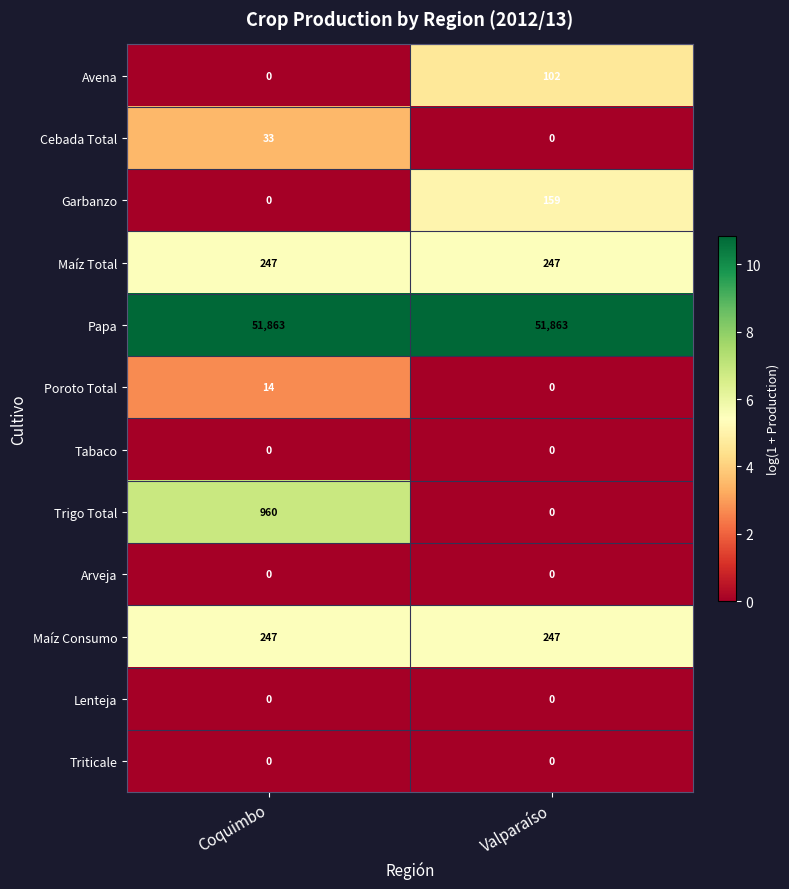

Reading left to right, extract all data points from this chart.

Avena: 0	102
Cebada Total: 33	0
Garbanzo: 0	159
Maíz Total: 247	247
Papa: 51863	51863
Poroto Total: 14	0
Tabaco: 0	0
Trigo Total: 960	0
Arveja: 0	0
Maíz Consumo: 247	247
Lenteja: 0	0
Triticale: 0	0